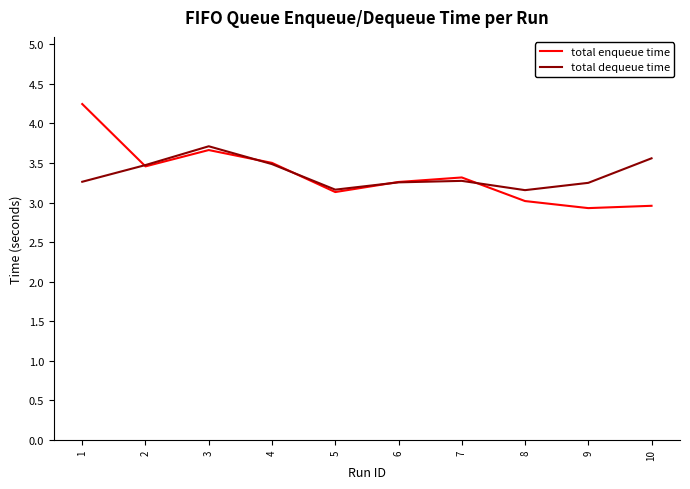

At how many categories does at least one series exceed 3?

10